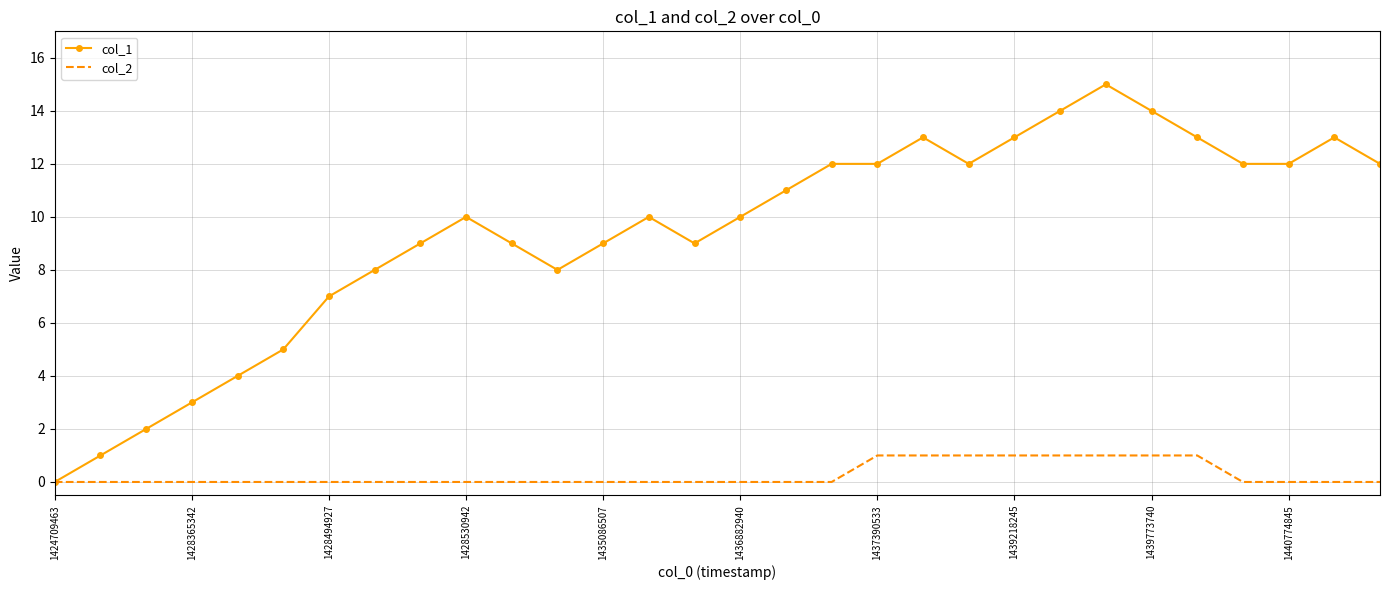

What is the difference between the second highest and second lowest values in the col_1 series?

13